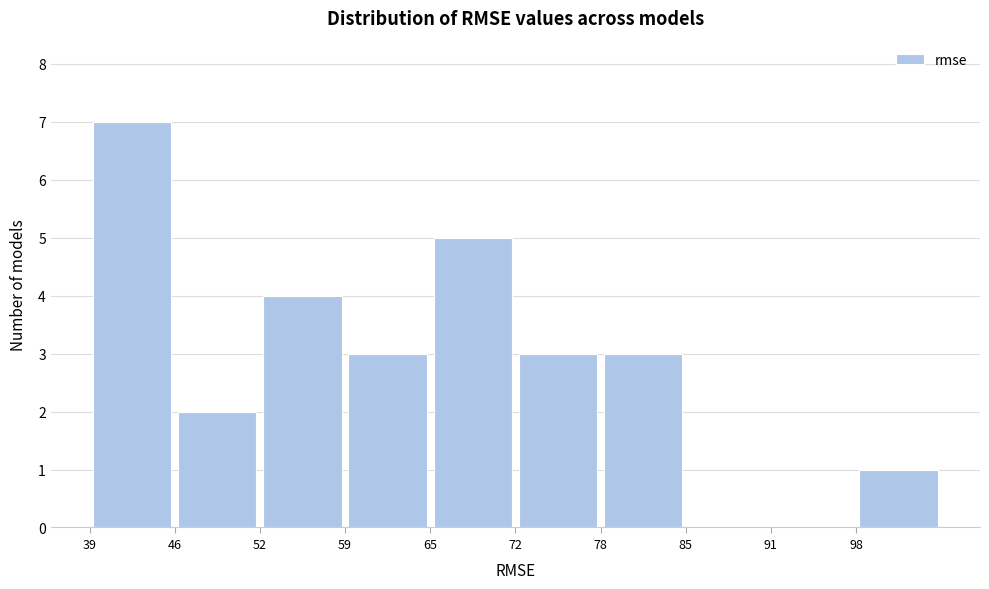

Over which range of the x-axis is the bar tallest?

39 to 46